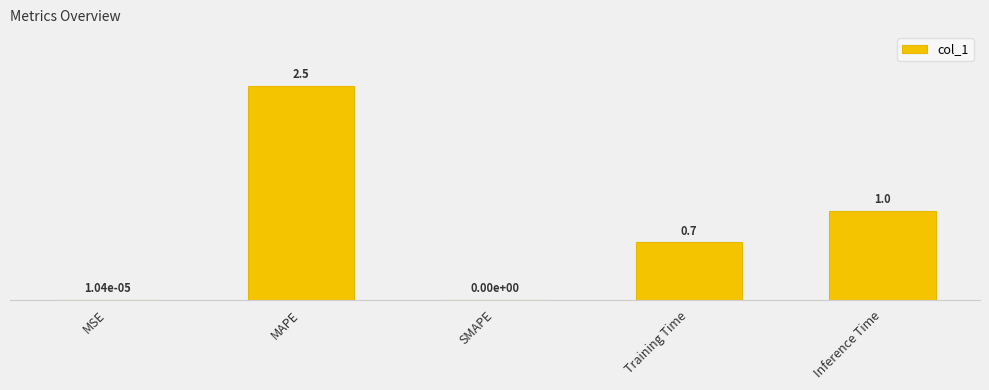

The chart shows a value of 1.1 at SMAPE. True or false?

False